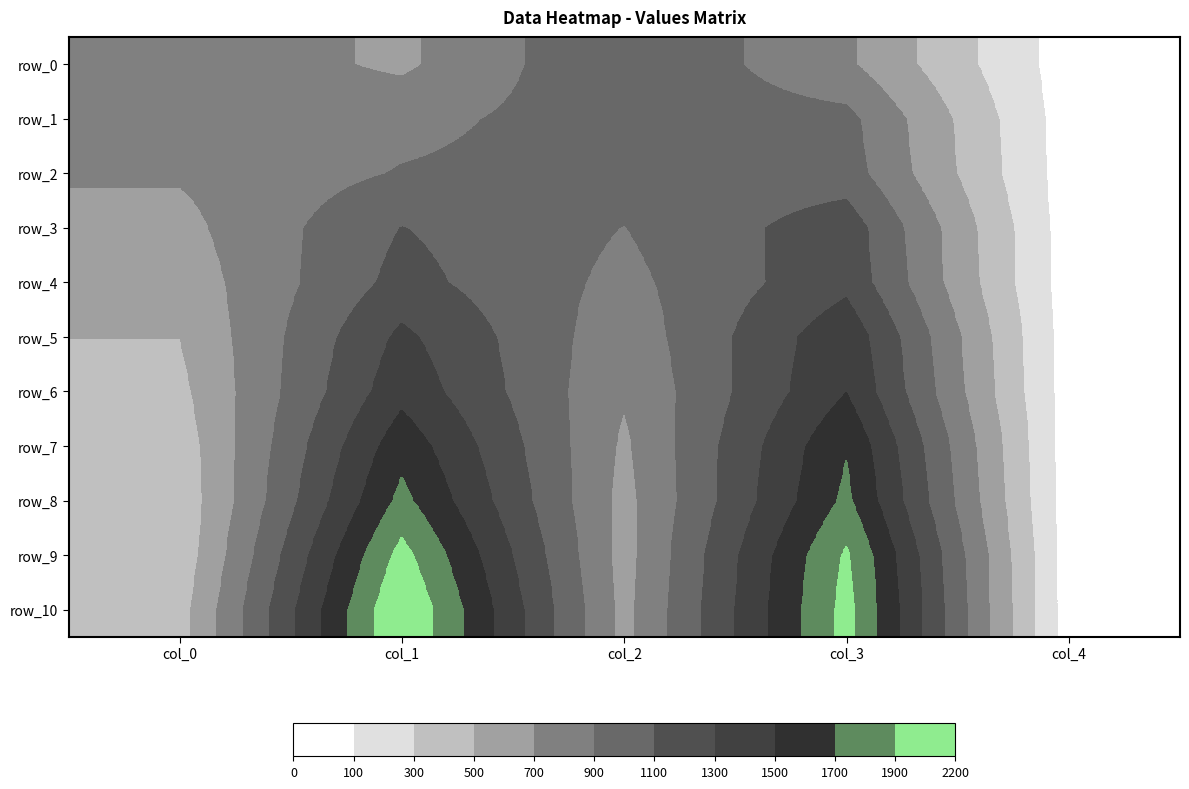

At how many categories does at least one series exceed 1018?

3